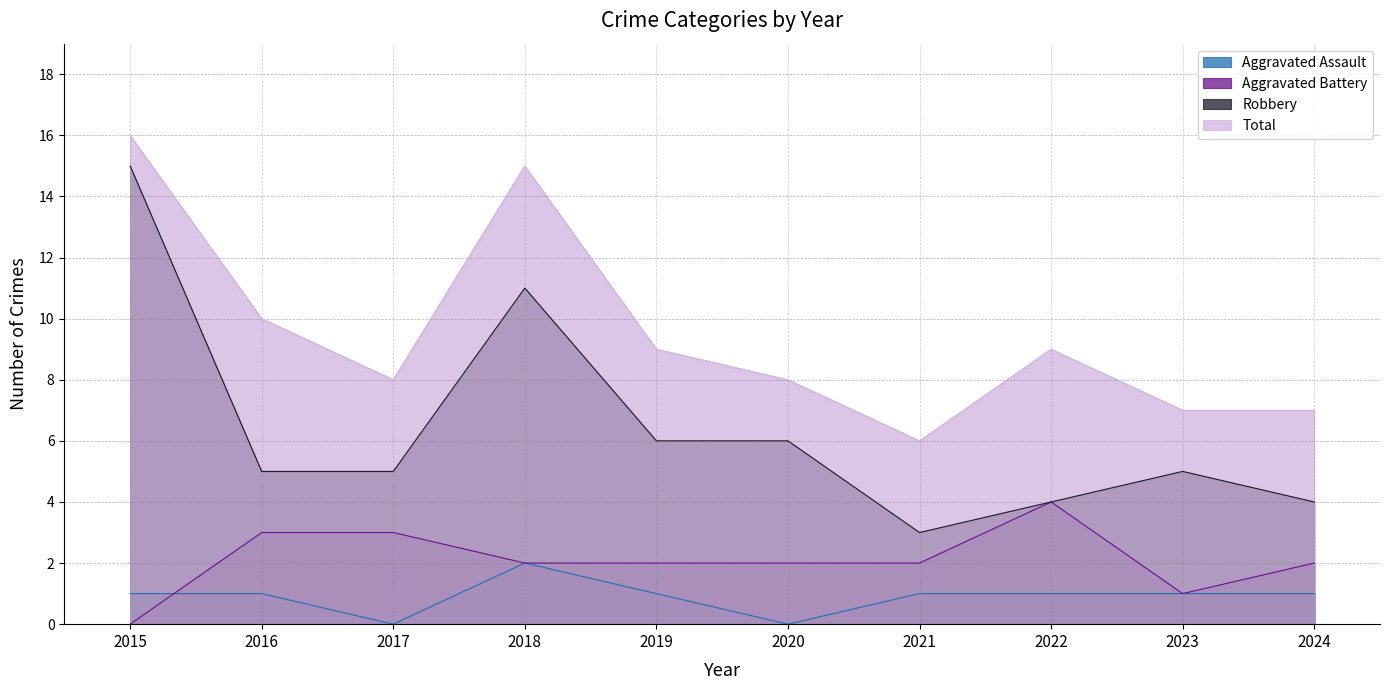

What is the difference between the maximum and minimum values in the Aggravated Assault series?

2